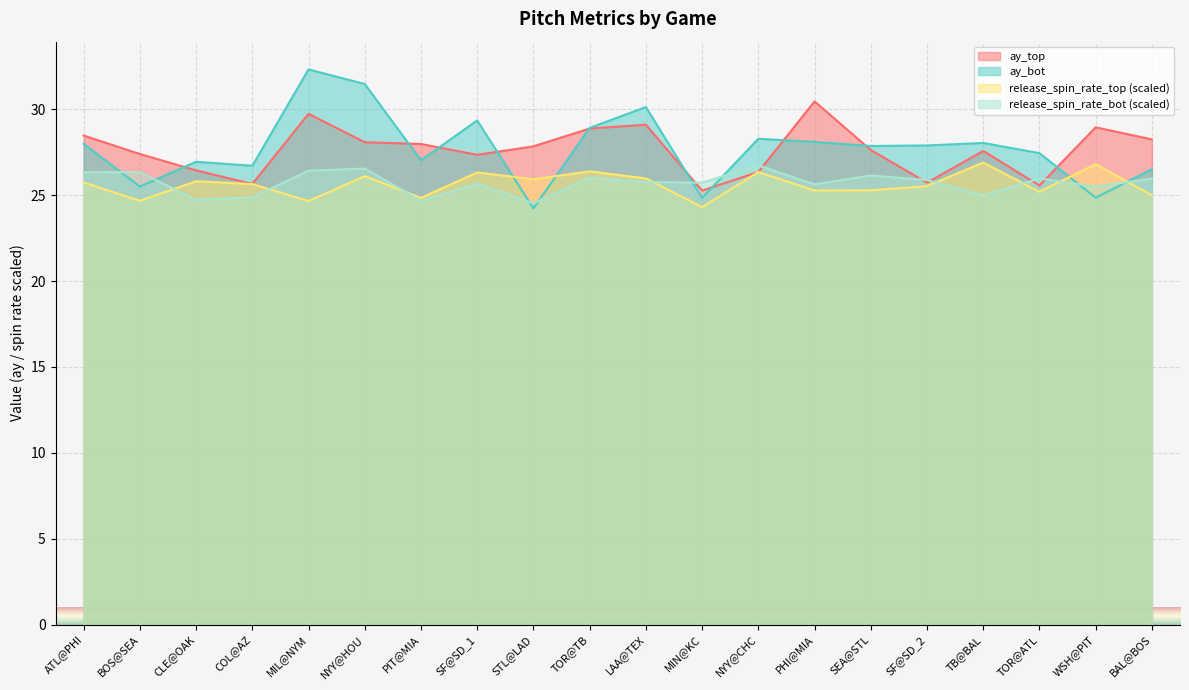

Which category has the lowest value in the release_spin_rate_top series?

MIN@KC